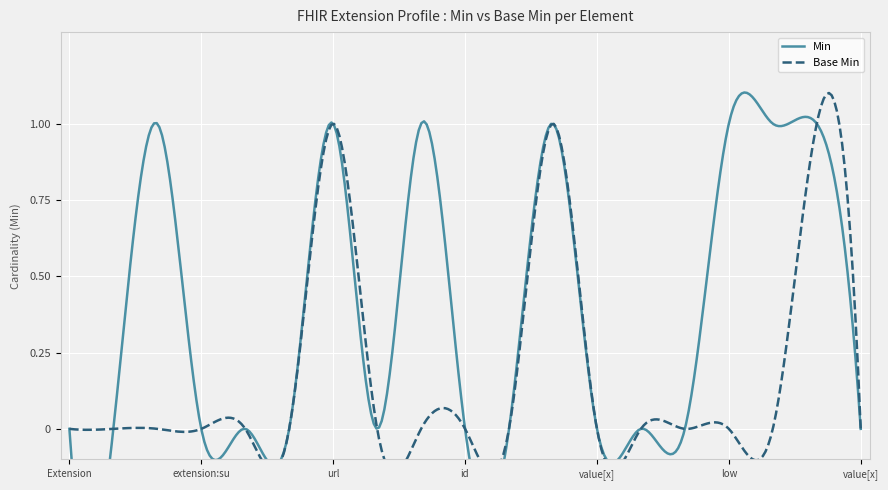

Which has a higher value, Extension.extension:supportedPatientInfo.url or Extension.extension:ageRange.extension?

Extension.extension:supportedPatientInfo.url